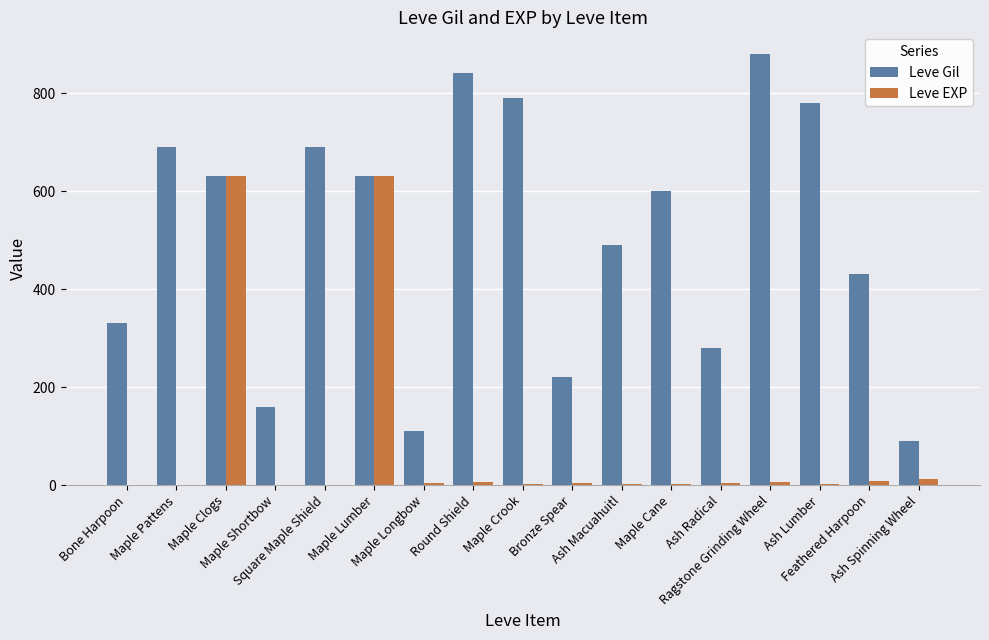

The value of Leve Gil at Ash Macuahuitl is 490. True or false?

True